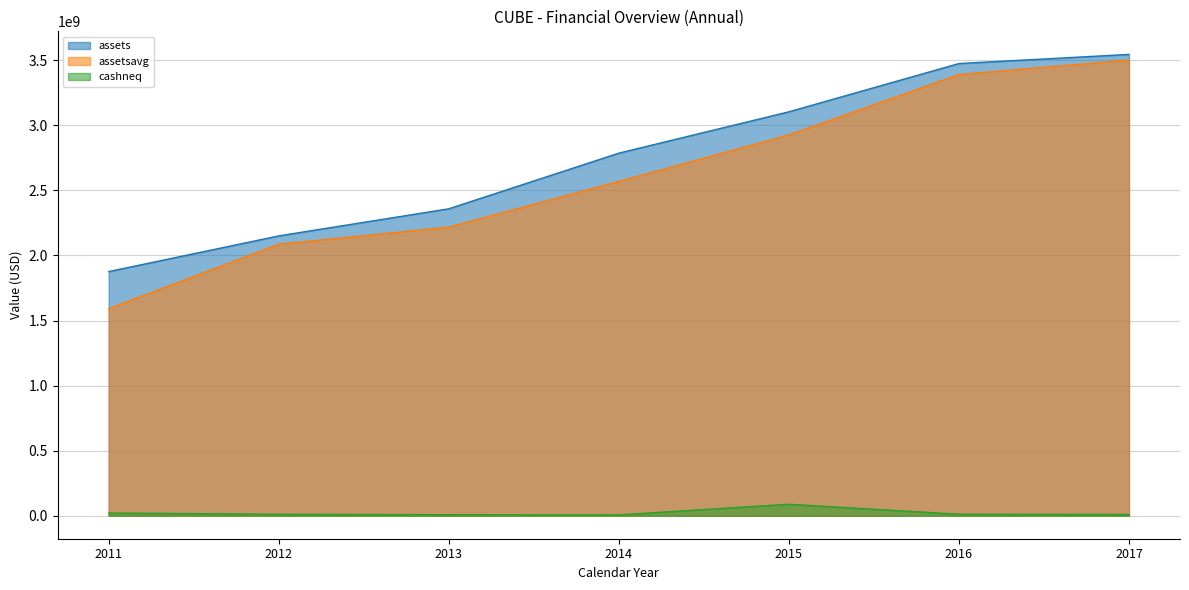

What is the difference between the cashneq values at 2016 and 2011?

9494000